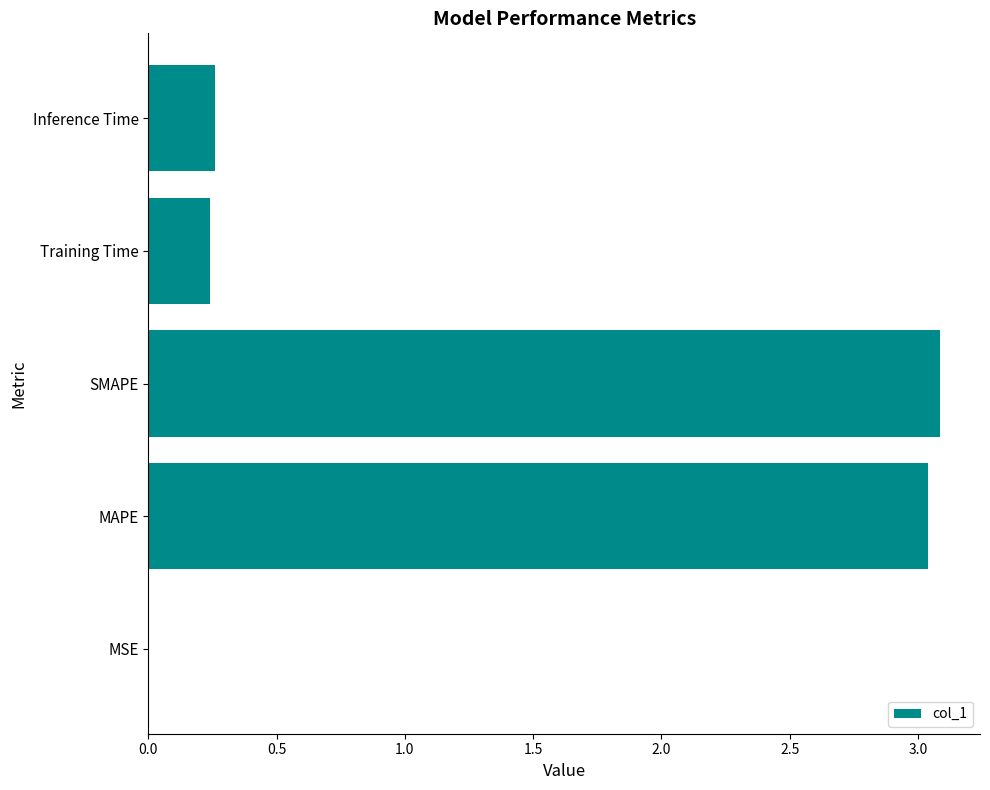

True or false: the data shows 0.7 at SMAPE.

False